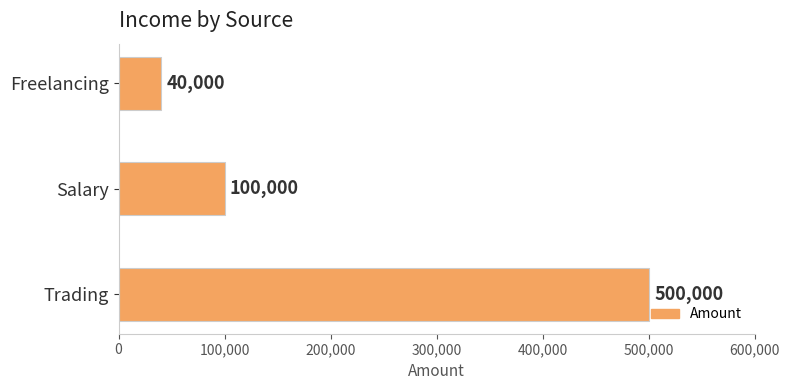

Is it true that the value at Trading is 500000?

True